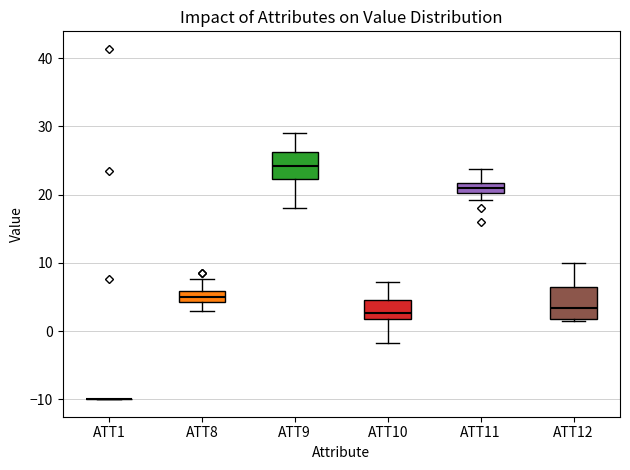

Where is the lower edge of the box for ATT11 on the y-axis? The values are not printed on the chart, so give them approximately, as read against the axis.

20